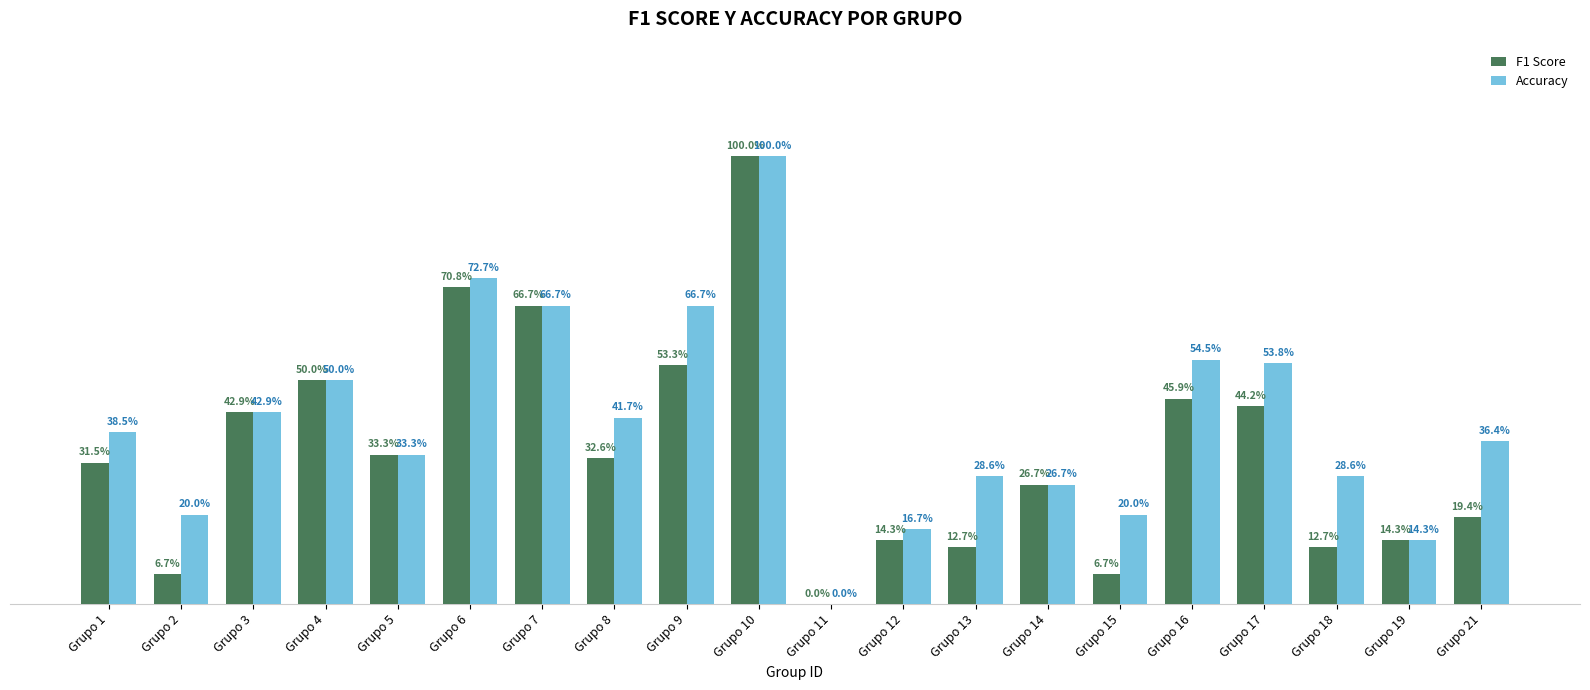

Are the bars horizontal?

No